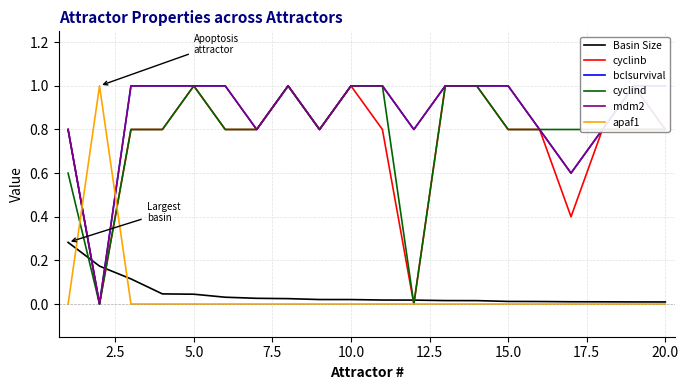

How many categories are shown in the chart?

20